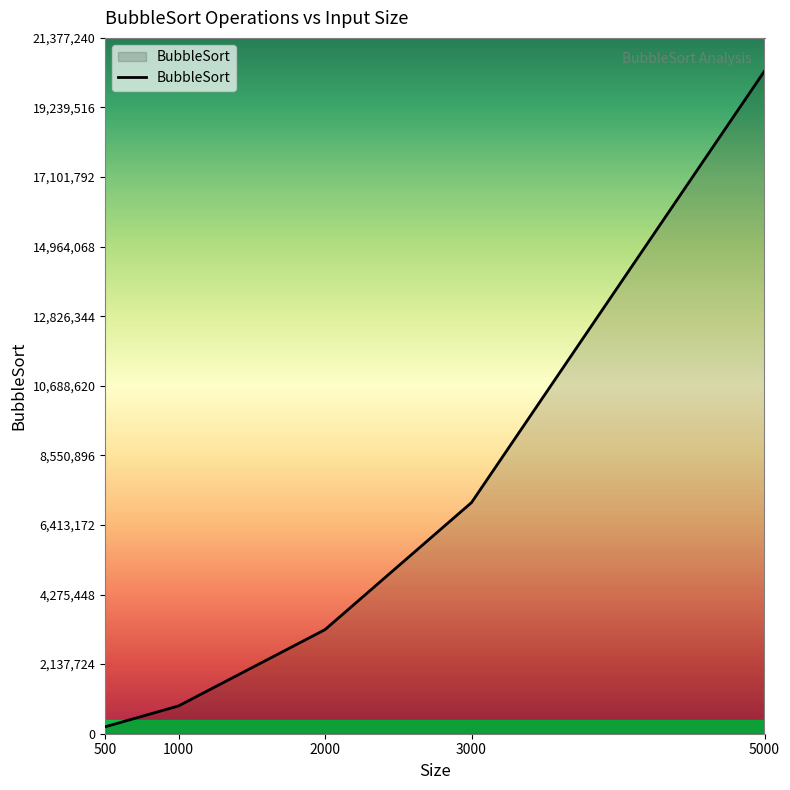

List the labels in order of value, largest first.

5000, 3000, 2000, 1000, 500